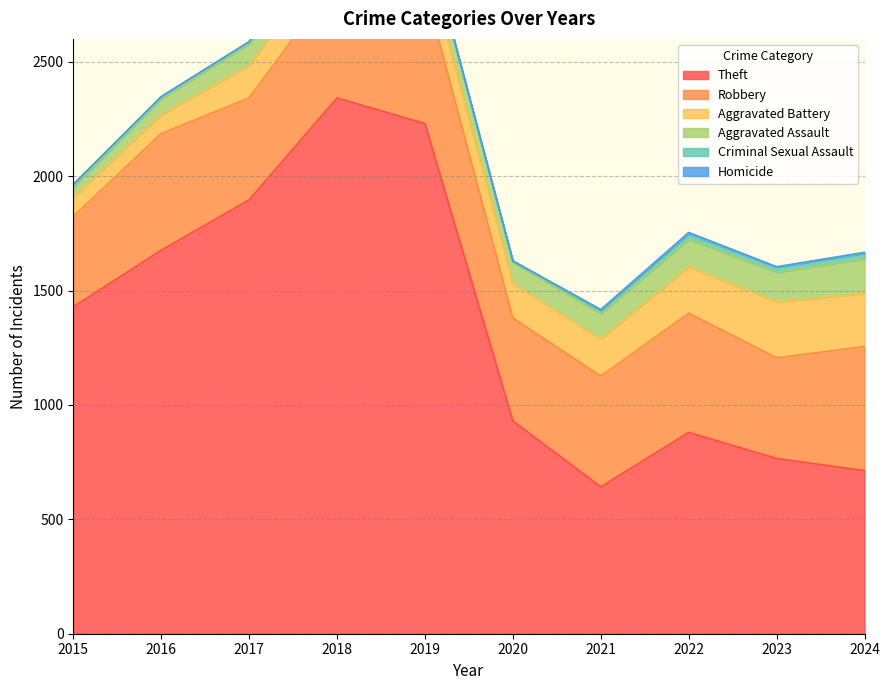

Reading right to left, what are all the values shown in this chart?

Theft: 713	766	880	642	930	2230	2342	1896	1676	1429
Robbery: 542	440	521	484	450	591	520	446	510	395
Aggravated Battery: 232	244	202	163	150	148	152	142	82	82
Aggravated Assault: 152	130	121	110	94	98	77	95	71	46
Criminal Sexual Assault: 24	22	24	14	3	8	11	8	8	12
Homicide: 4	2	6	4	3	2	1	1	1	0